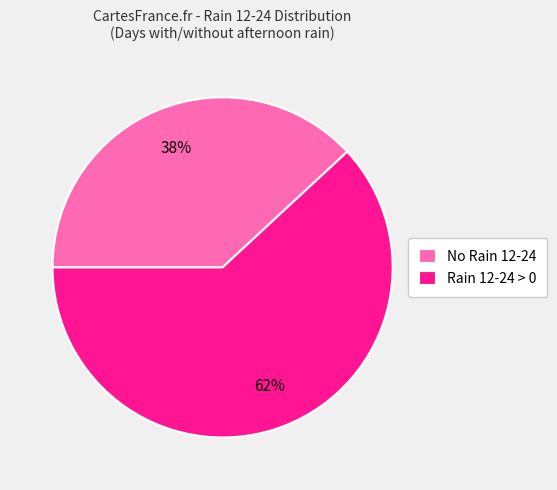

To the nearest percent, what is the difference between the largest and smallest slice percentages?

24%